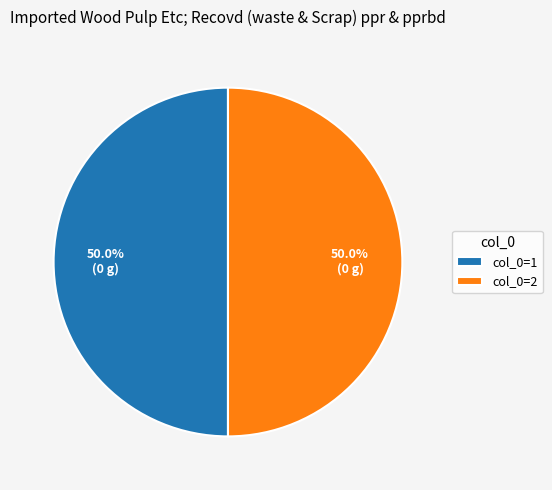

Combined, what portion of the pie is col_0=1 and col_0=2?

100.0%